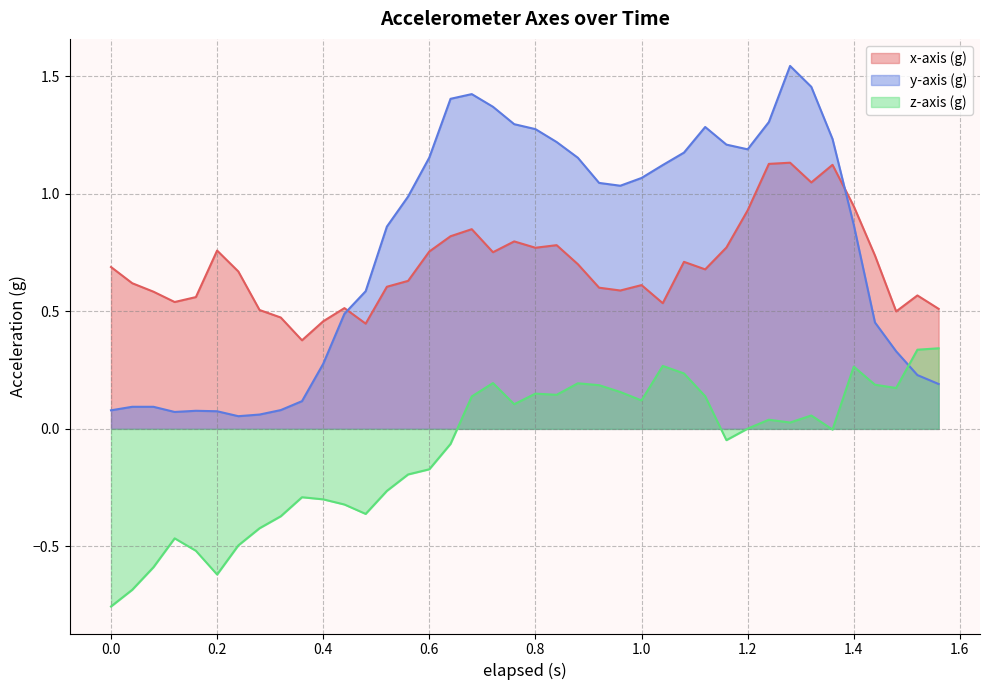

What is the value of the y-axis (g) point at the 37th from the left?

0.5